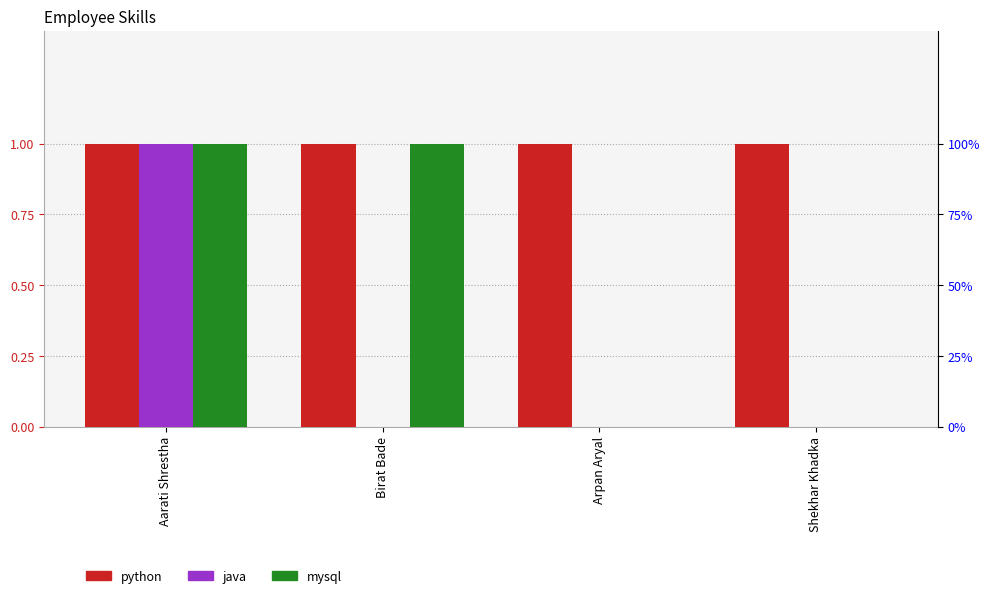

What is the difference between the second highest and second lowest values in the mysql series?

1